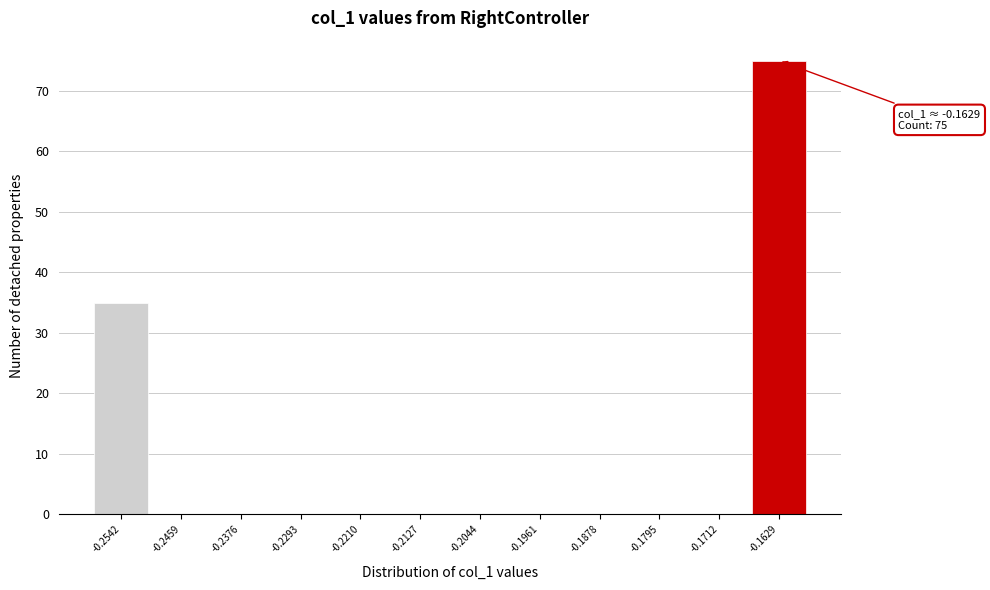

Reading left to right, extract all data points from this chart.

-0.2542=35	-0.2459=0	-0.2376=0	-0.2293=0	-0.2210=0	-0.2127=0	-0.2044=0	-0.1961=0	-0.1878=0	-0.1795=0	-0.1712=0	-0.1629=75